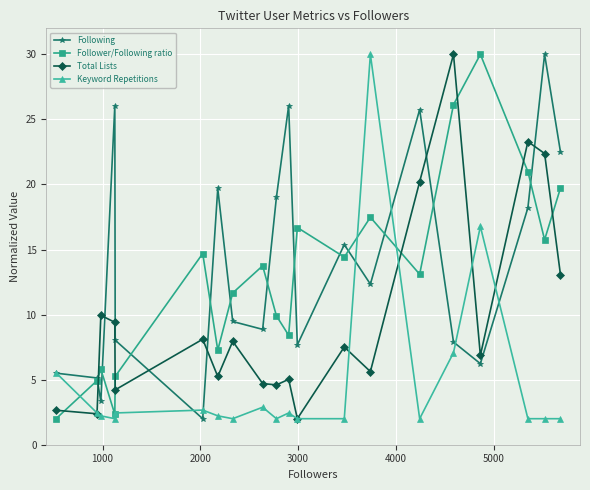

What is the maximum value shown in the chart?

30.0